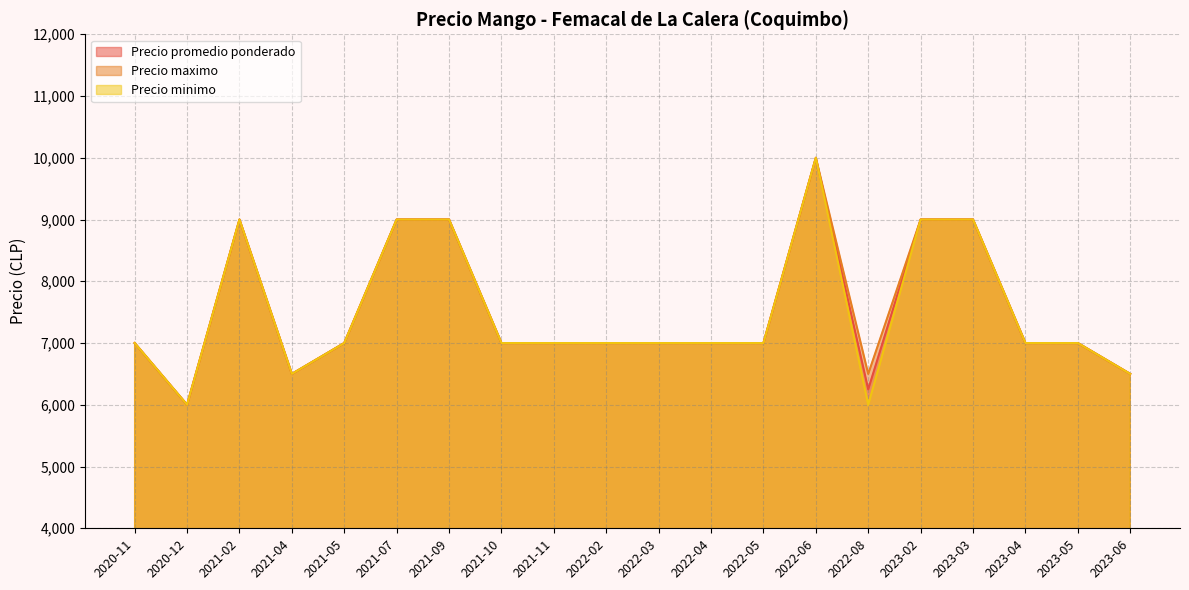

At 2020-11, list the series in order from largest to smallest.

Precio promedio ponderado, Precio maximo, Precio minimo